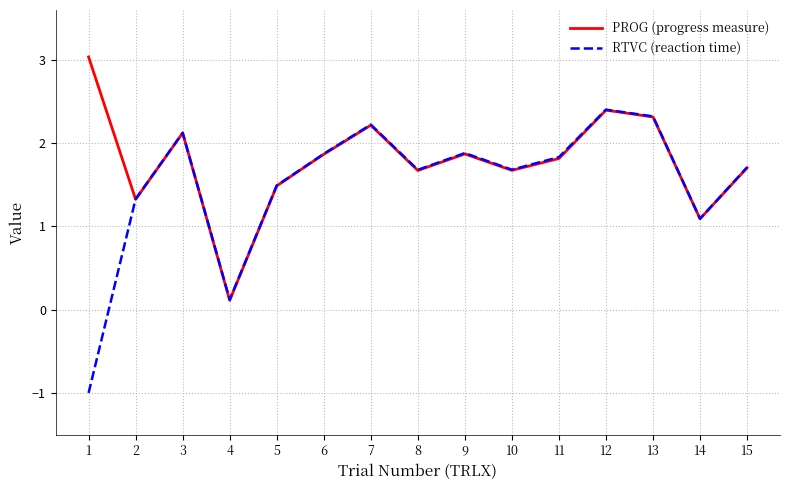

Rank the series by their maximum value, from highest to lowest.

PROG (progress measure), RTVC (reaction time)